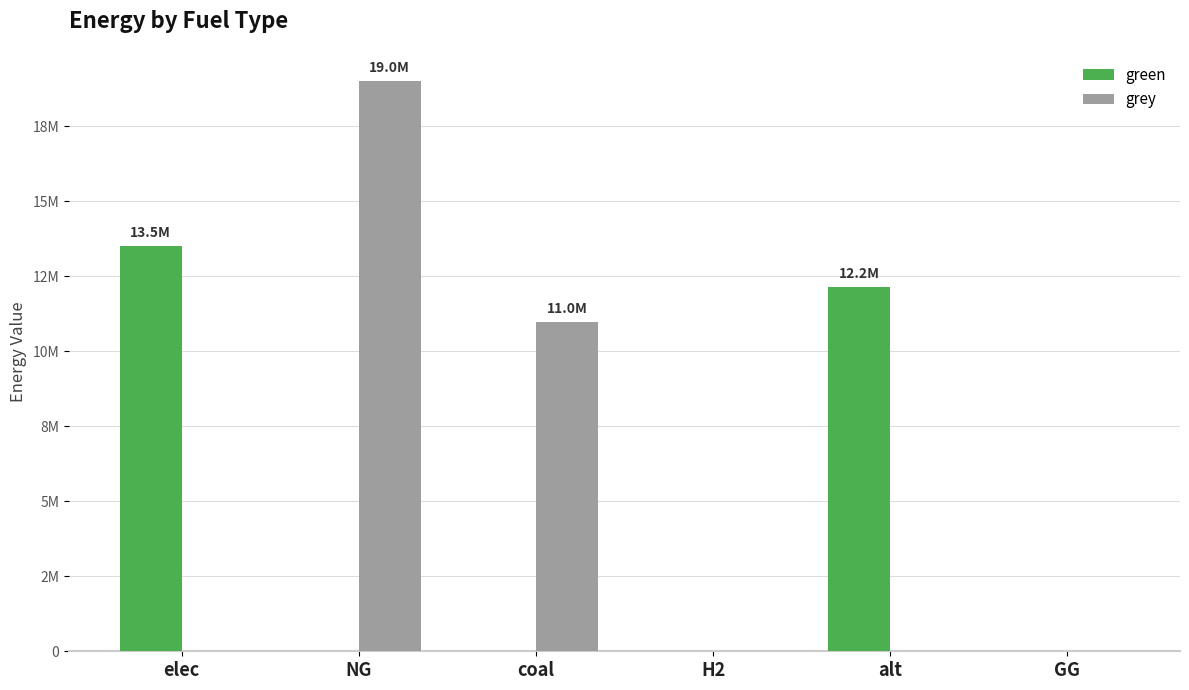

Are the bars horizontal?

No